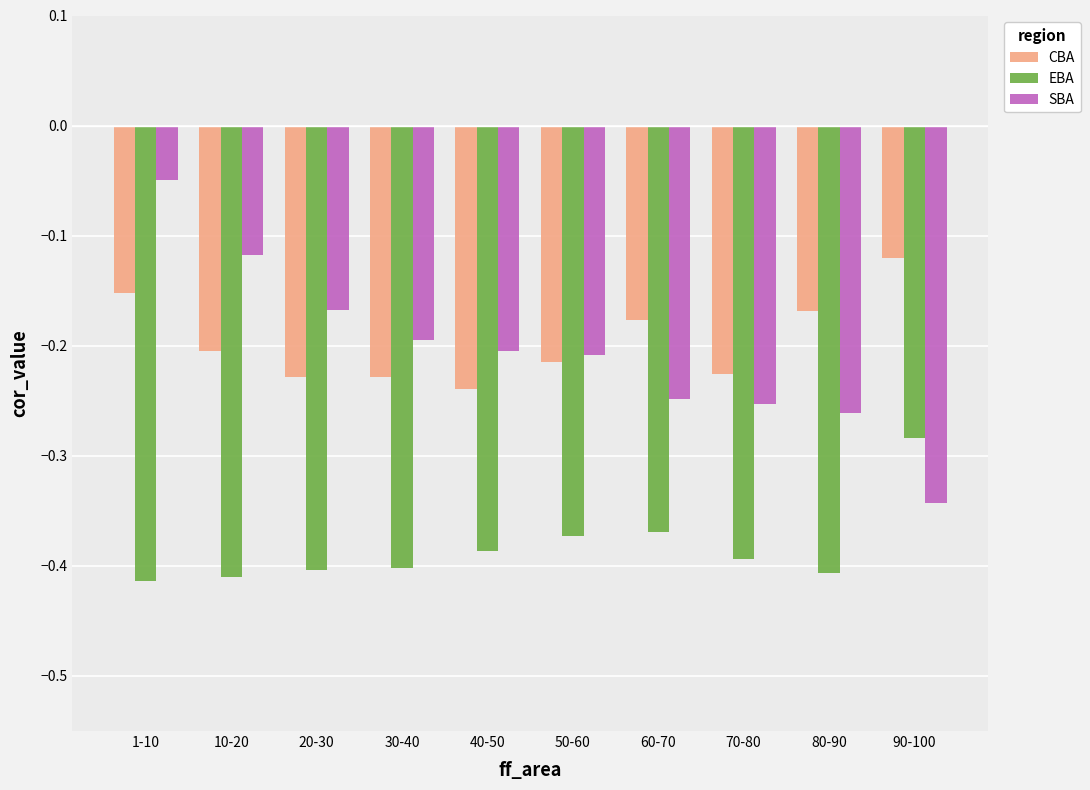

At which category is the sum across all series the highest?

1-10